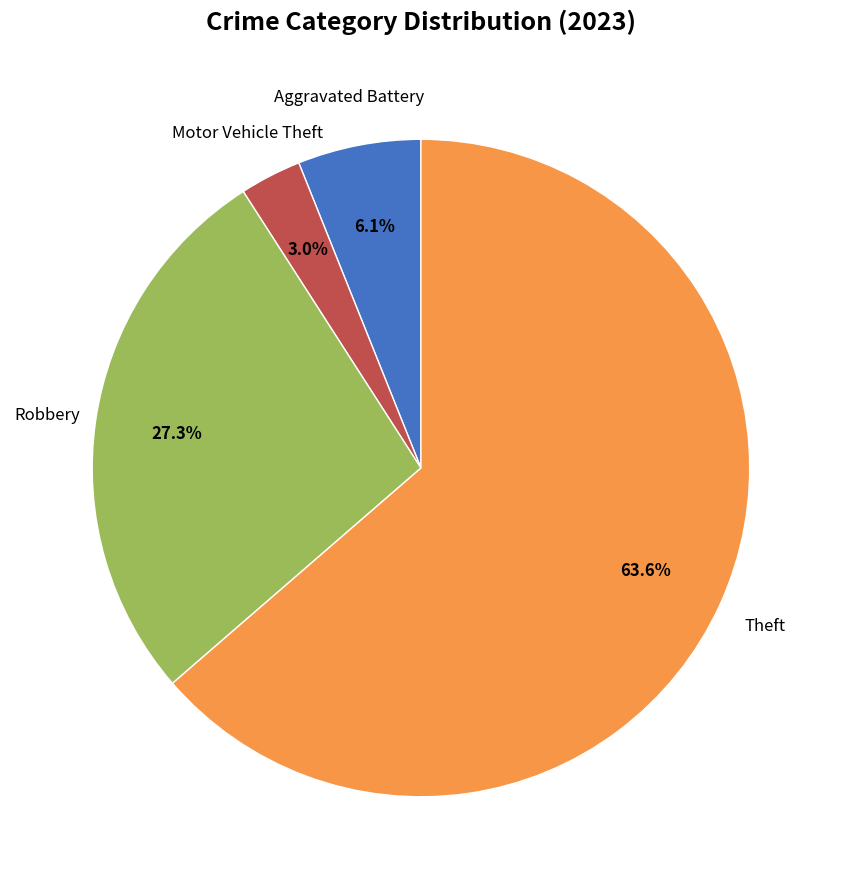

How many segments does this pie chart have?

4